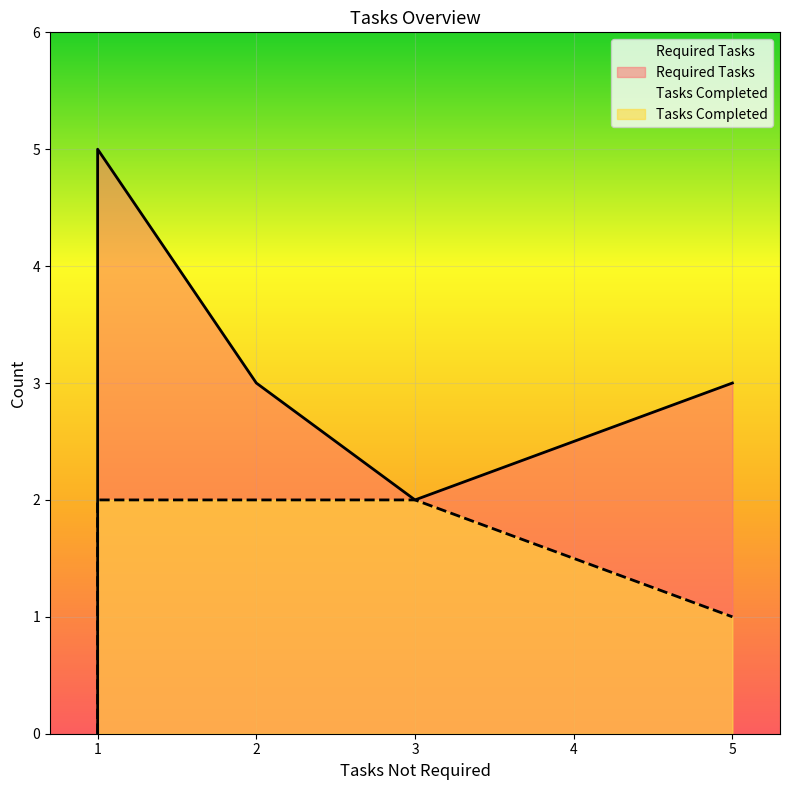

The value of Tasks Completed at 2 is 2. True or false?

True